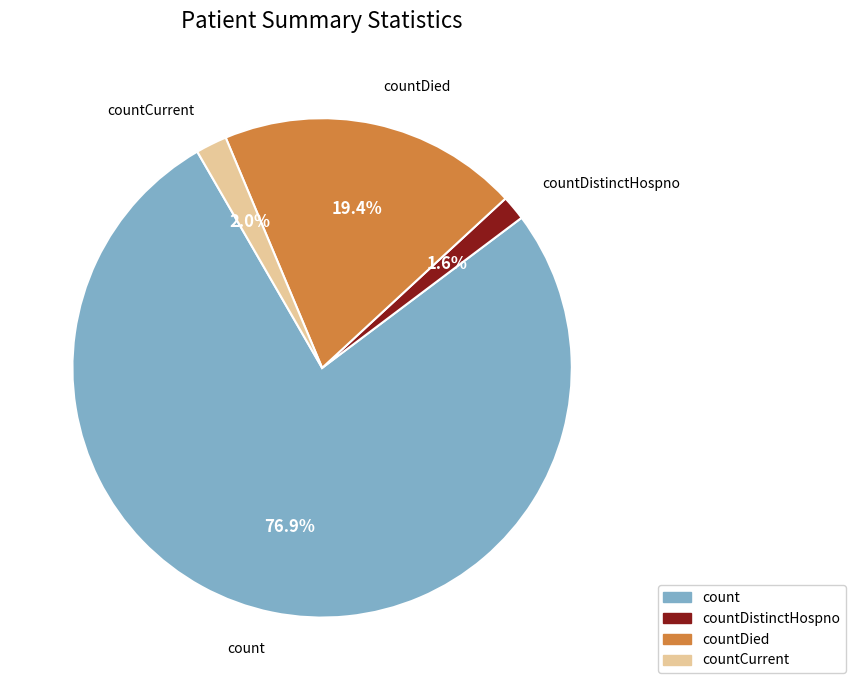

Is there any slice that represents more than half of the pie?

Yes